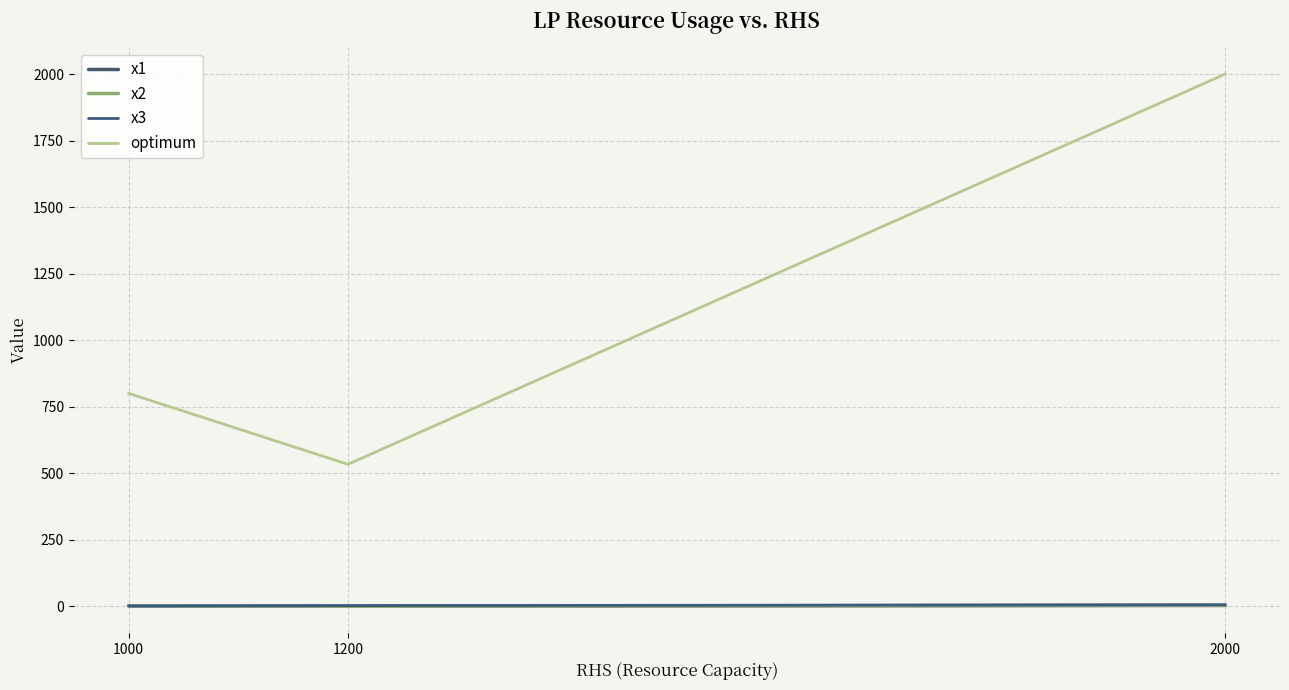

True or false: x2 has a value of 1.9 at 1200.

False